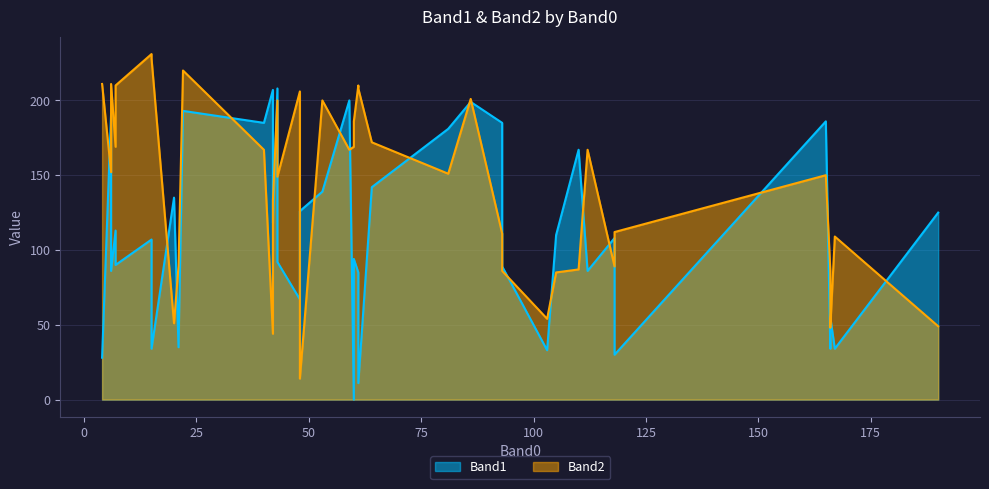

The Band1 series shows 16 at 31. True or false?

False